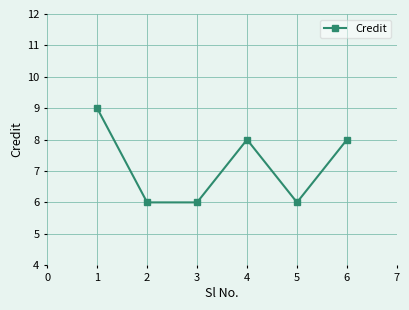

Does the chart have visible grid lines?

Yes